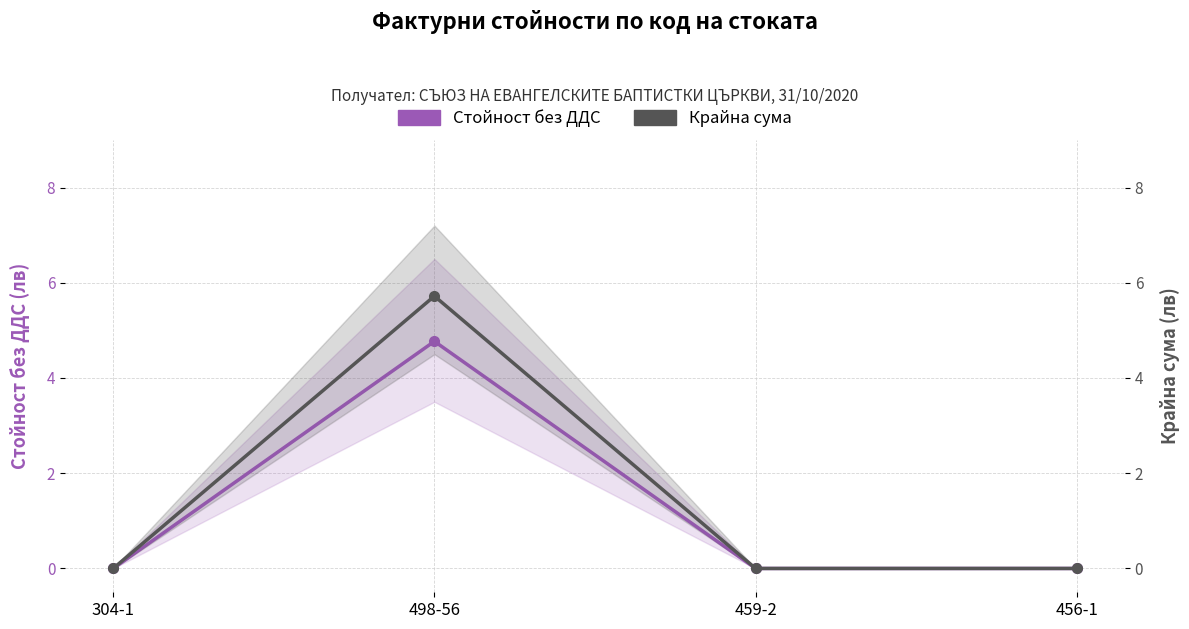

How many values in the Крайна сума series exceed 0?

1